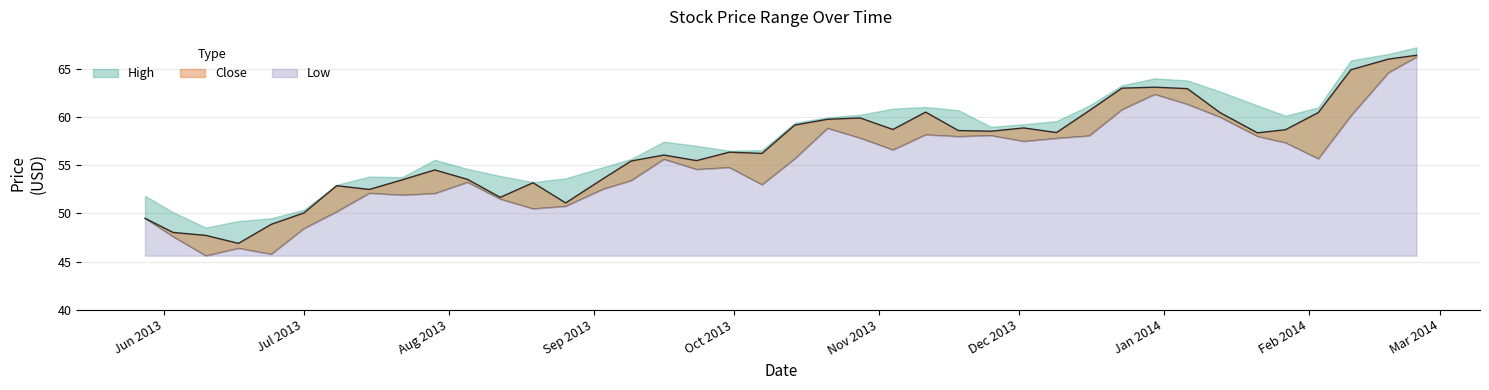

The Low series shows 36.6 at 15. True or false?

False